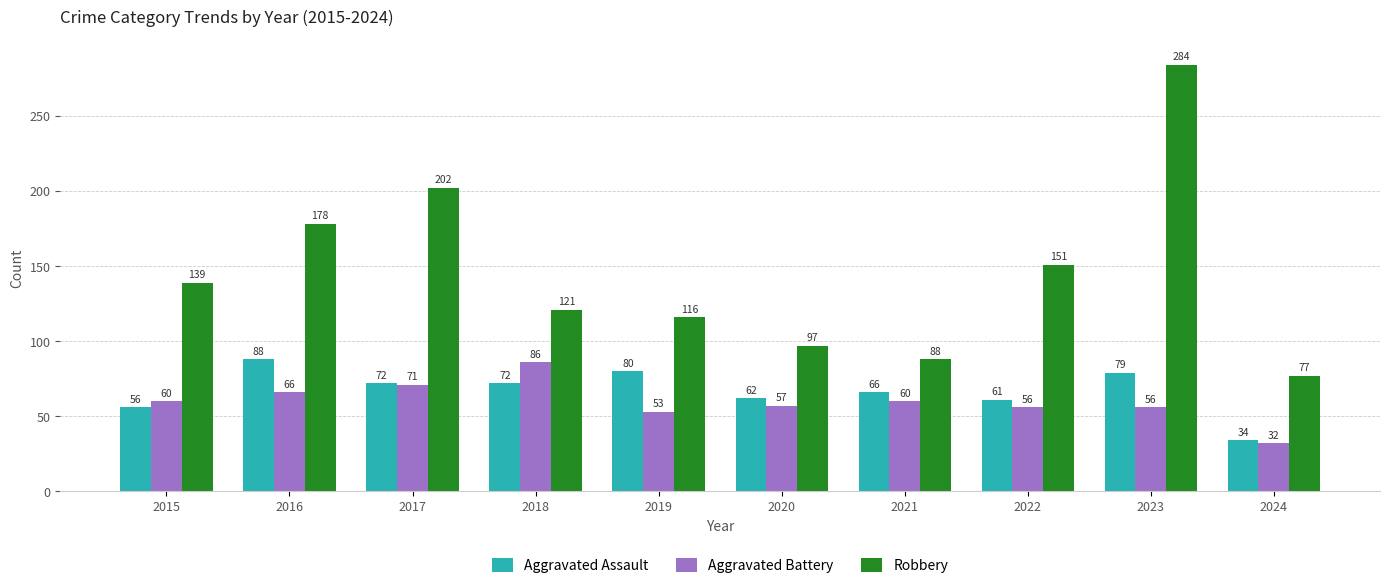

What is the sum of the Robbery values at 2022 and 2024?

228